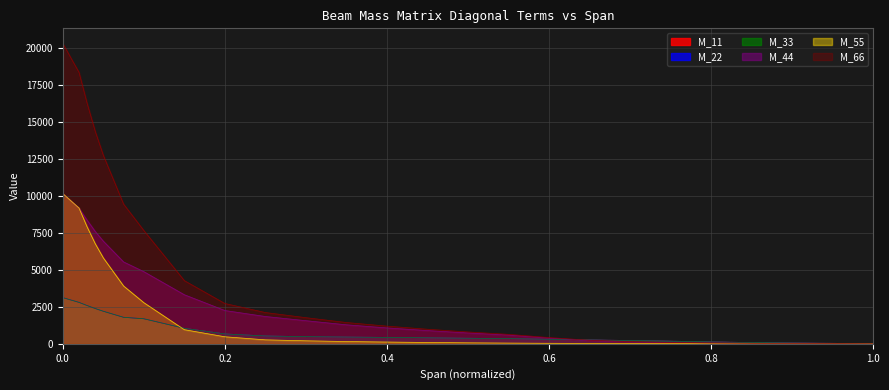

What is the label of the 1st point from the right?

1.0